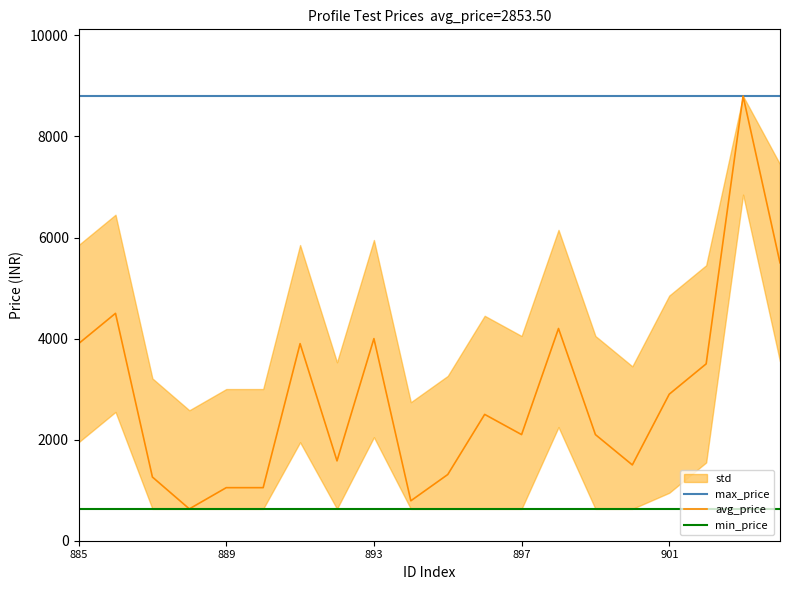

The value of max_price at 18 is 8800. True or false?

True